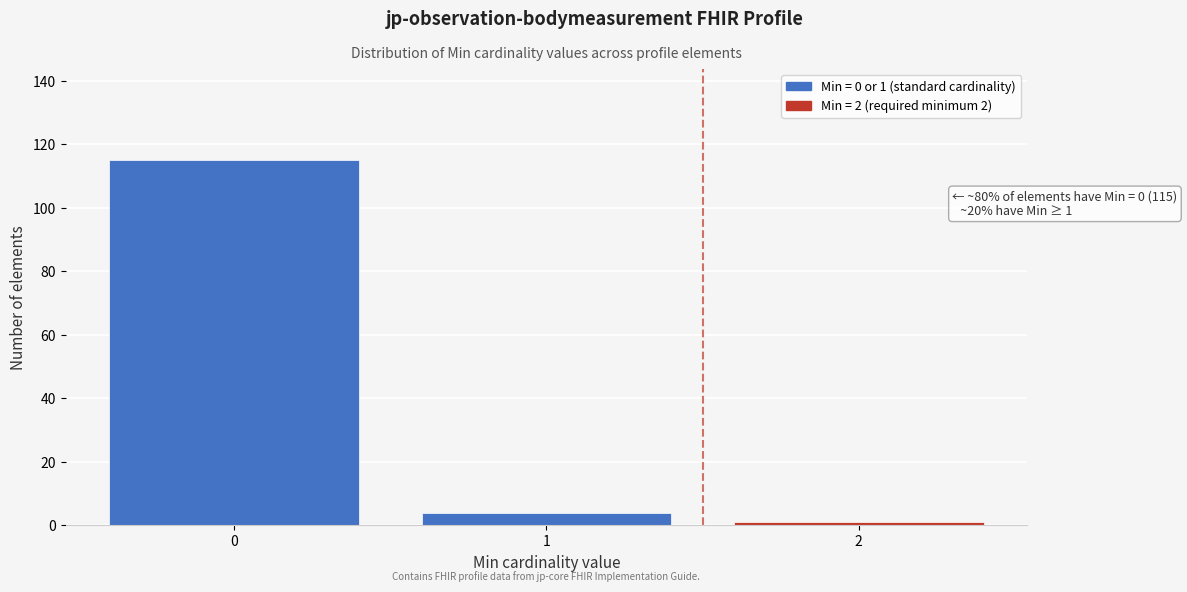

Which range on the x-axis has the tallest bar?

-0.5 to 0.5